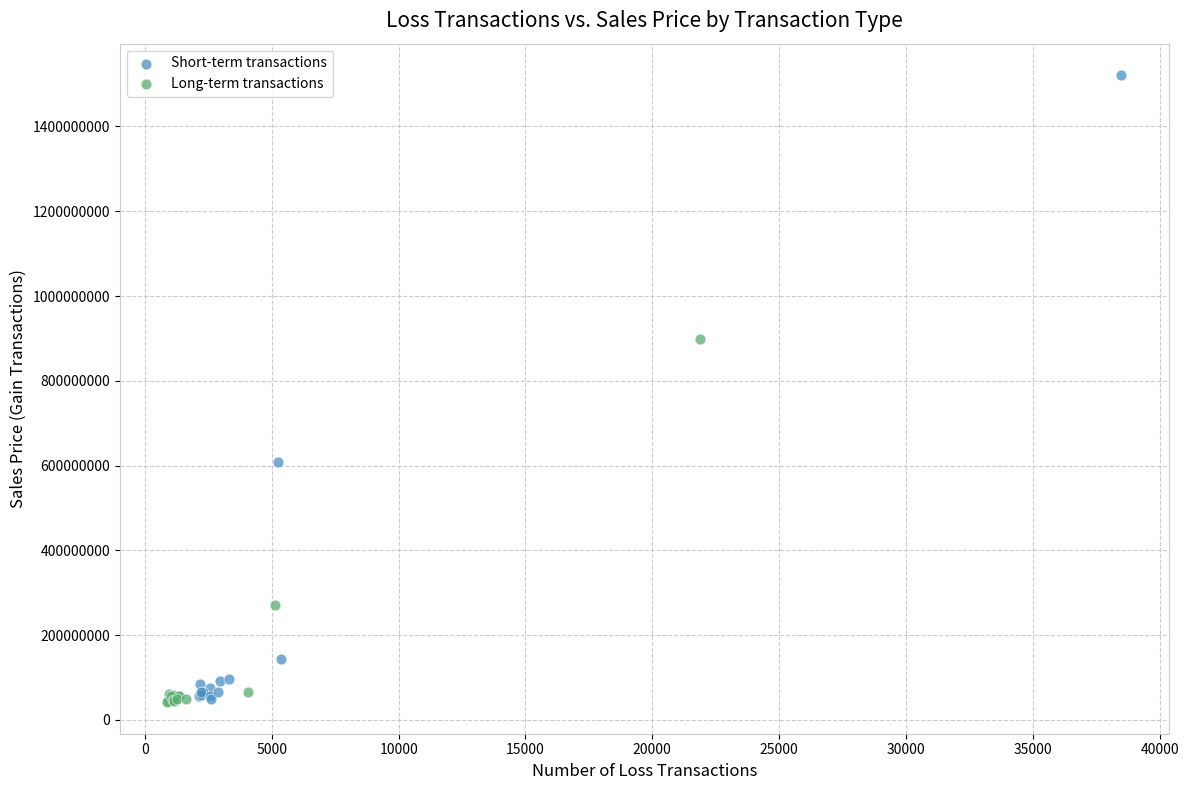

Which series reaches the maximum Y coordinate?

Short-term transactions